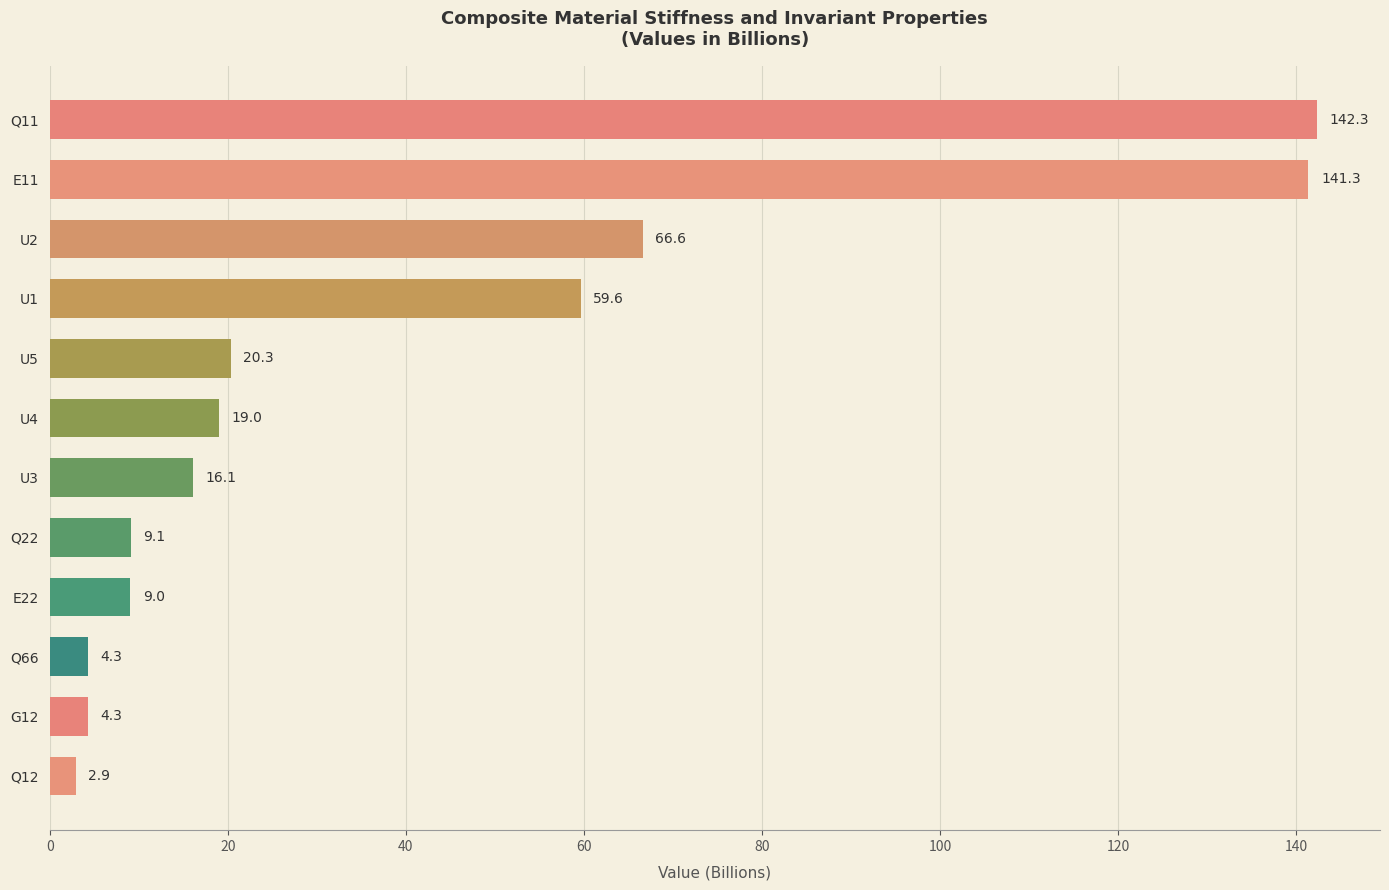

Which has a higher value, E22 or U5?

U5